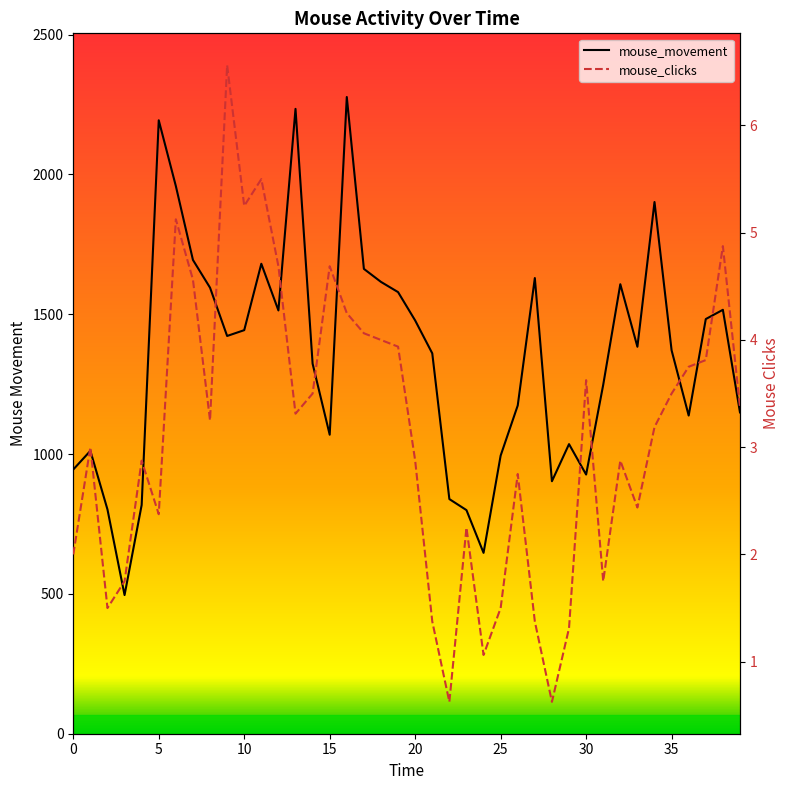

What are all the series names shown in the legend?

mouse_movement, mouse_clicks